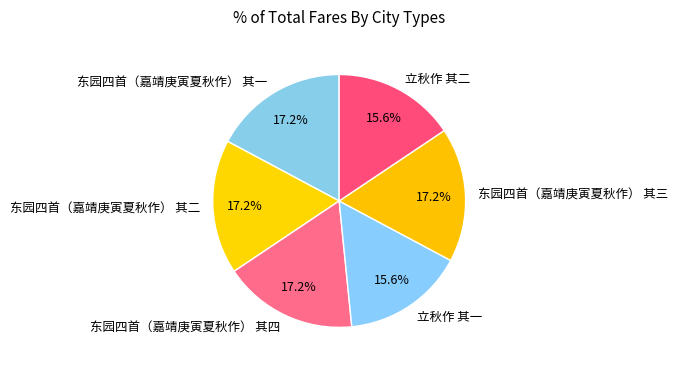

Does any single category account for the majority?

No